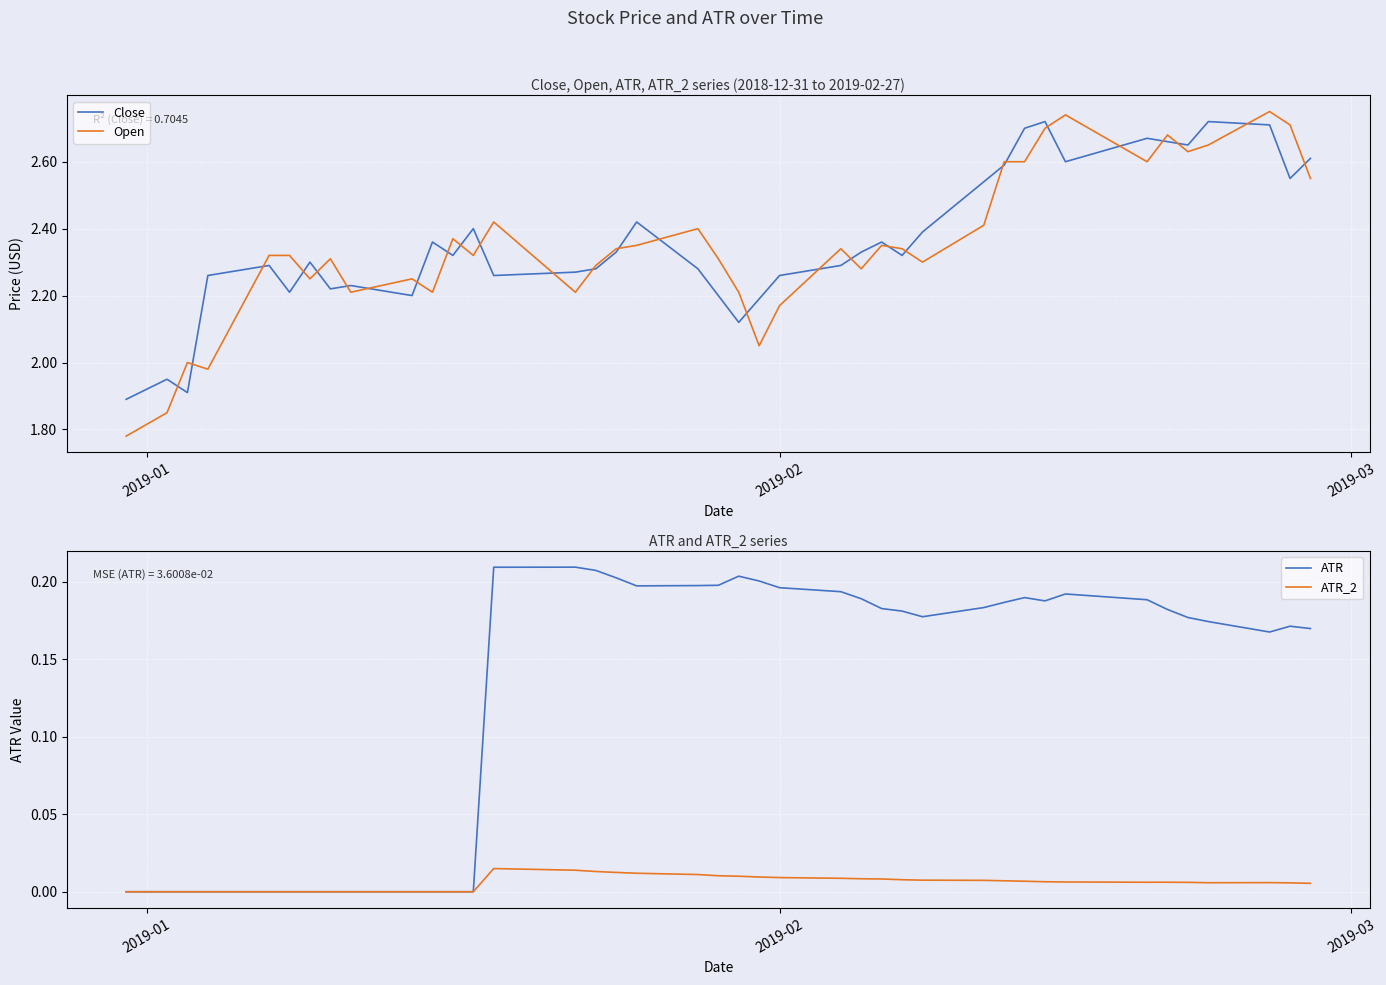

Reading right to left, list all the values displayed in this chart.

Close: 2.6	2.5	2.7	2.7	2.7	2.7	2.7	2.6	2.7	2.7	2.6	2.5	2.4	2.3	2.4	2.3	2.3	2.3	2.2	2.1	2.2	2.3	2.4	2.3	2.3	2.3	2.3	2.4	2.3	2.4	2.2	2.2	2.2	2.3	2.2	2.3	2.3	1.9	2.0	1.9
Open: 2.5	2.7	2.8	2.7	2.6	2.7	2.6	2.7	2.7	2.6	2.6	2.4	2.3	2.3	2.3	2.3	2.3	2.2	2.0	2.2	2.3	2.4	2.3	2.3	2.3	2.2	2.4	2.3	2.4	2.2	2.2	2.2	2.3	2.2	2.3	2.3	2.0	2.0	1.9	1.8
ATR: 0.2	0.2	0.2	0.2	0.2	0.2	0.2	0.2	0.2	0.2	0.2	0.2	0.2	0.2	0.2	0.2	0.2	0.2	0.2	0.2	0.2	0.2	0.2	0.2	0.2	0.2	0.2	0.0	0.0	0.0	0.0	0.0	0.0	0.0	0.0	0.0	0.0	0.0	0.0	0.0
ATR_2: 0.0	0.0	0.0	0.0	0.0	0.0	0.0	0.0	0.0	0.0	0.0	0.0	0.0	0.0	0.0	0.0	0.0	0.0	0.0	0.0	0.0	0.0	0.0	0.0	0.0	0.0	0.0	0.0	0.0	0.0	0.0	0.0	0.0	0.0	0.0	0.0	0.0	0.0	0.0	0.0